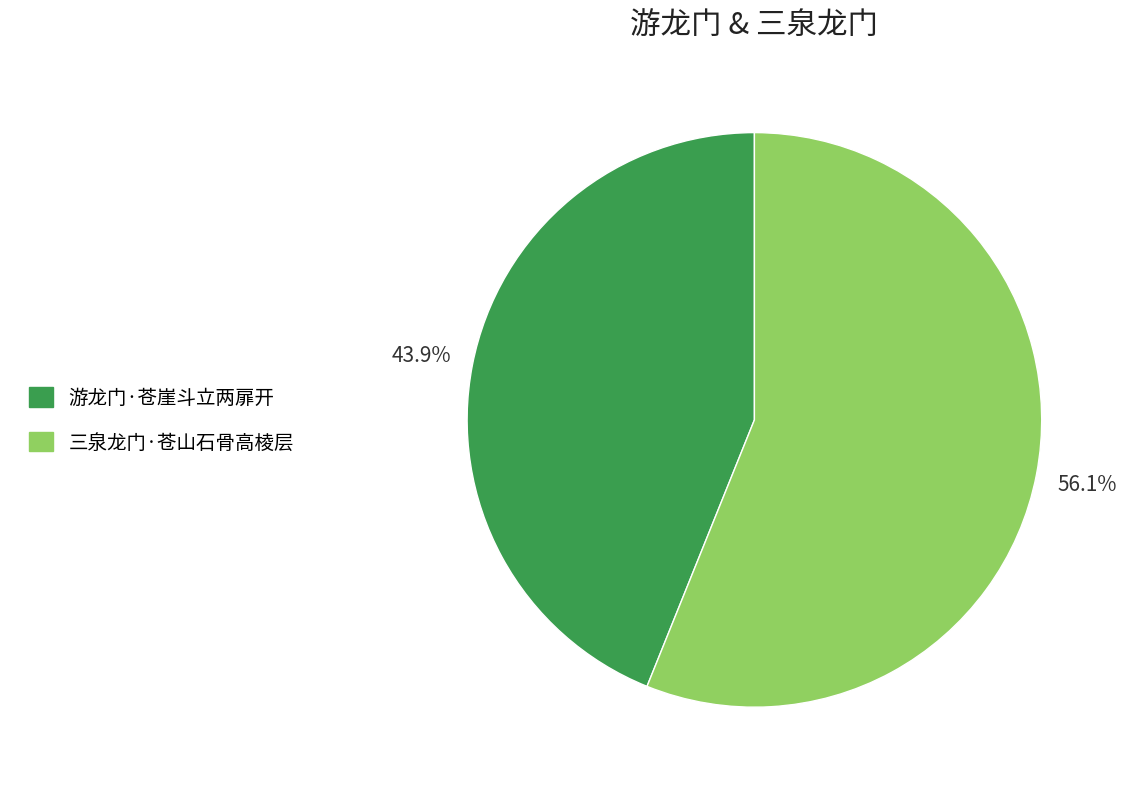

Which category has the smallest portion of the pie?

游龙门·苍崖斗立两扉开